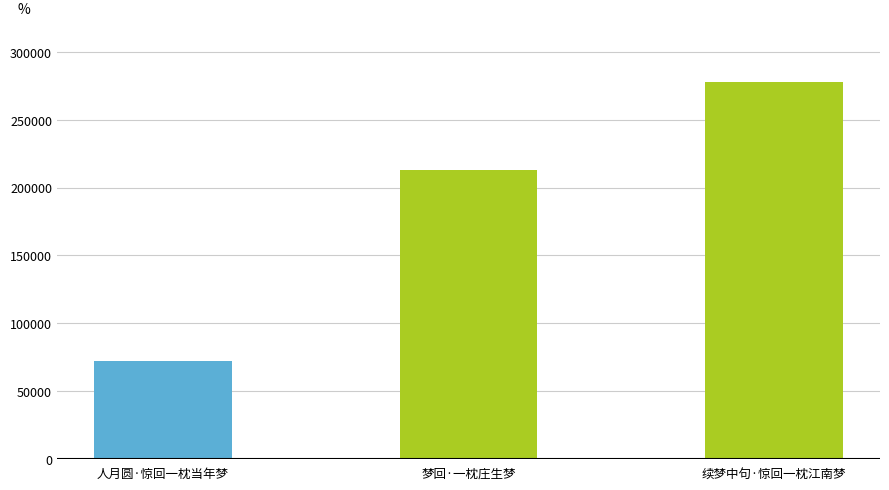

Reading left to right, transcribe all the data shown in this chart.

人月圆·惊回一枕当年梦=72233	梦回·一枕庄生梦=213007	续梦中句·惊回一枕江南梦=278029